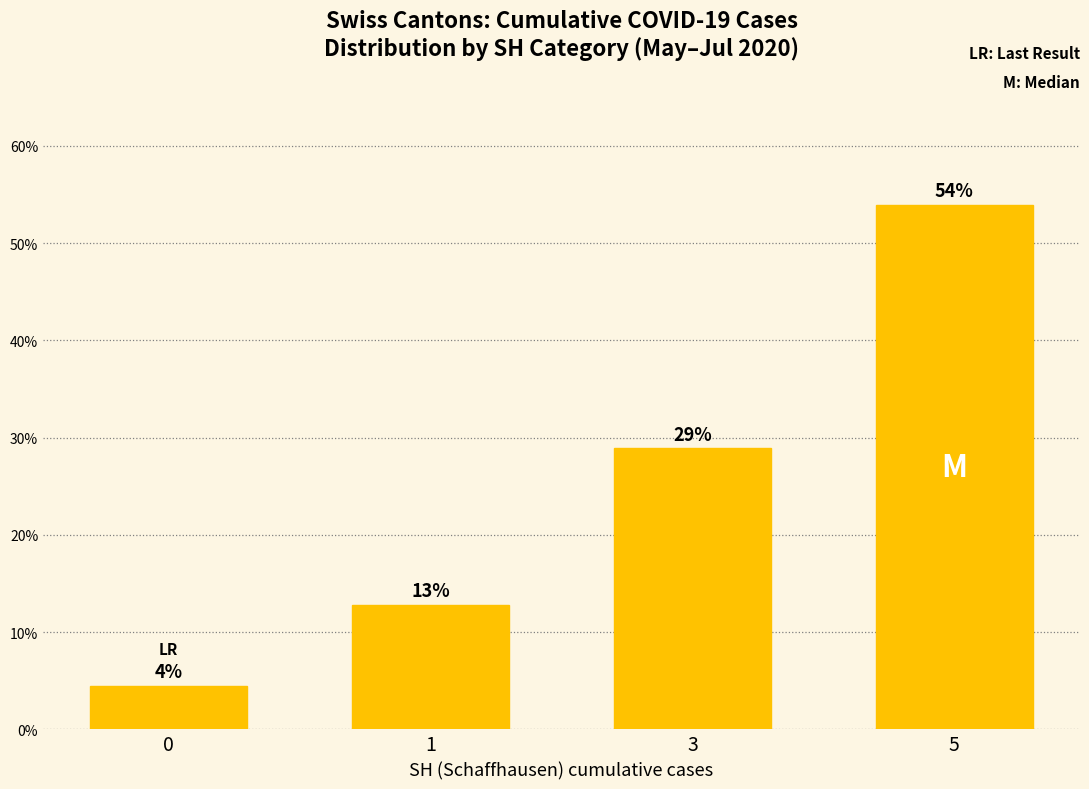

What is the value of the 4th bar from the left?

0.5